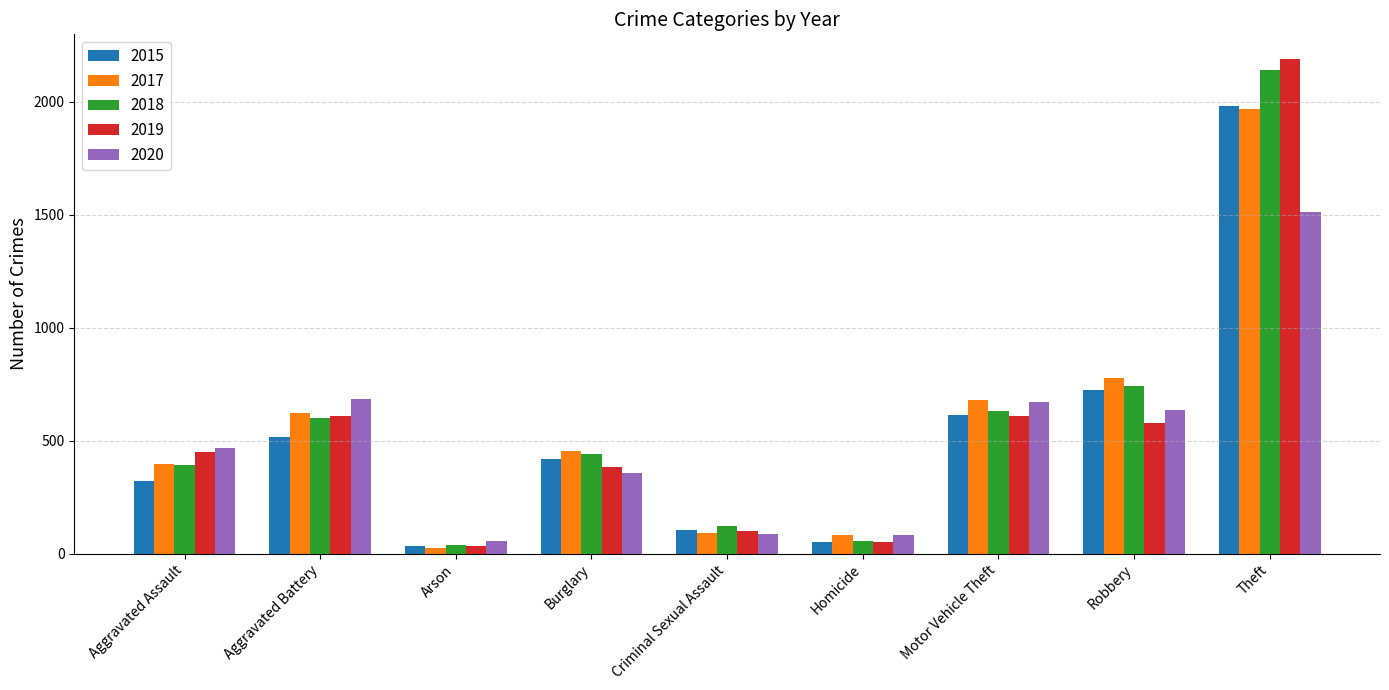

At which category is the sum across all series the highest?

Theft